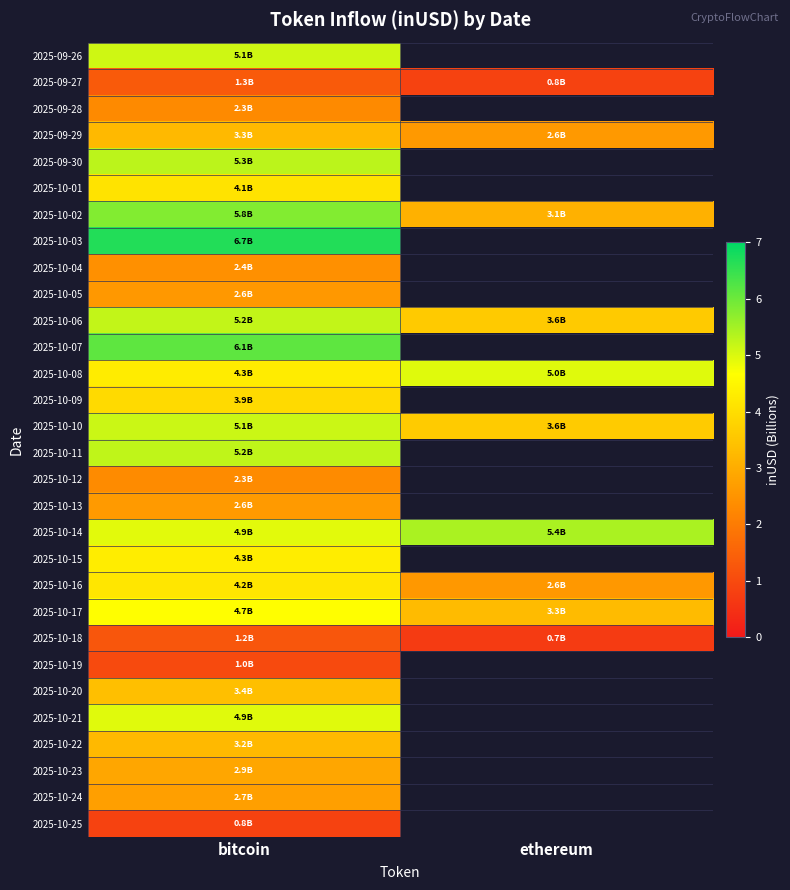

Rank the series at bitcoin from highest to lowest value.

2025-10-03, 2025-10-07, 2025-10-02, 2025-09-30, 2025-10-11, 2025-10-06, 2025-10-10, 2025-09-26, 2025-10-21, 2025-10-14, 2025-10-17, 2025-10-15, 2025-10-08, 2025-10-16, 2025-10-01, 2025-10-09, 2025-10-20, 2025-09-29, 2025-10-22, 2025-10-23, 2025-10-24, 2025-10-13, 2025-10-05, 2025-10-04, 2025-10-12, 2025-09-28, 2025-09-27, 2025-10-18, 2025-10-19, 2025-10-25